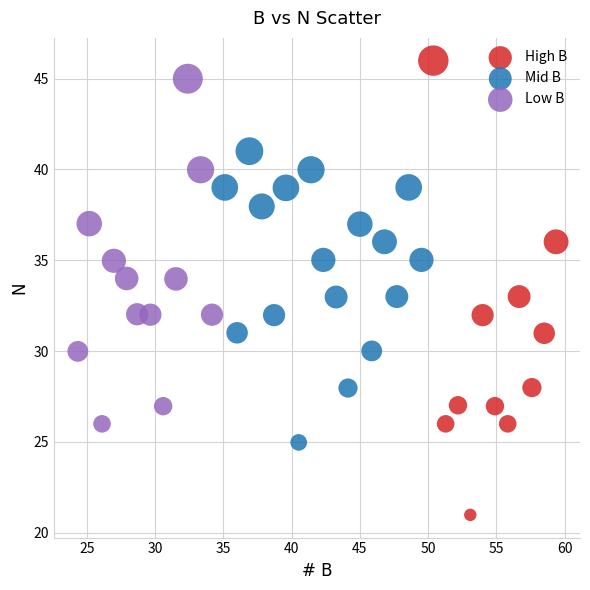

Which series reaches the minimum Y coordinate?

High B